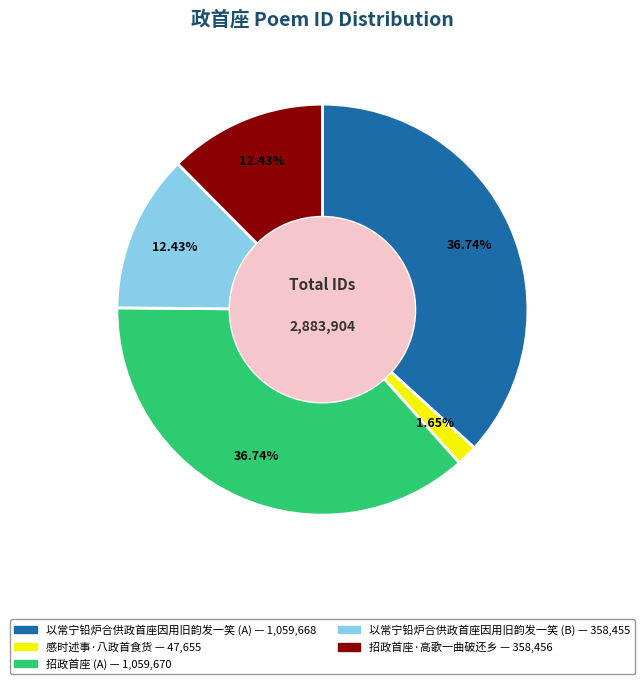

Is there a majority slice in this chart?

No